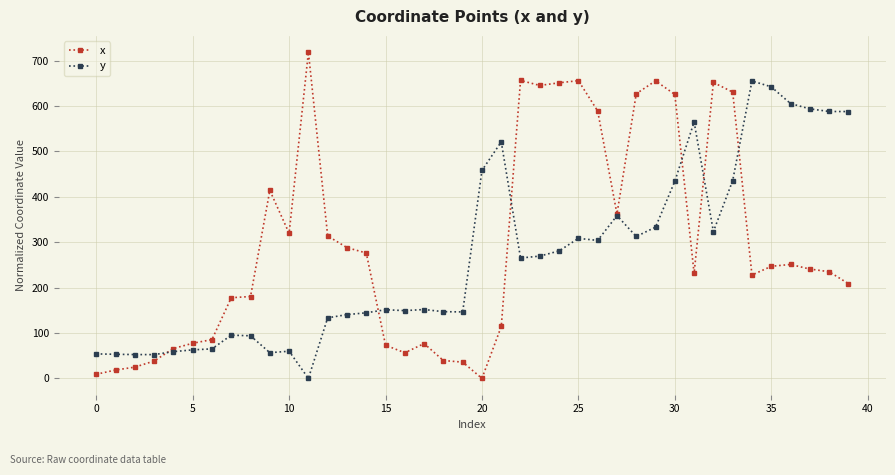

What is the highest value of the y series?

654.9